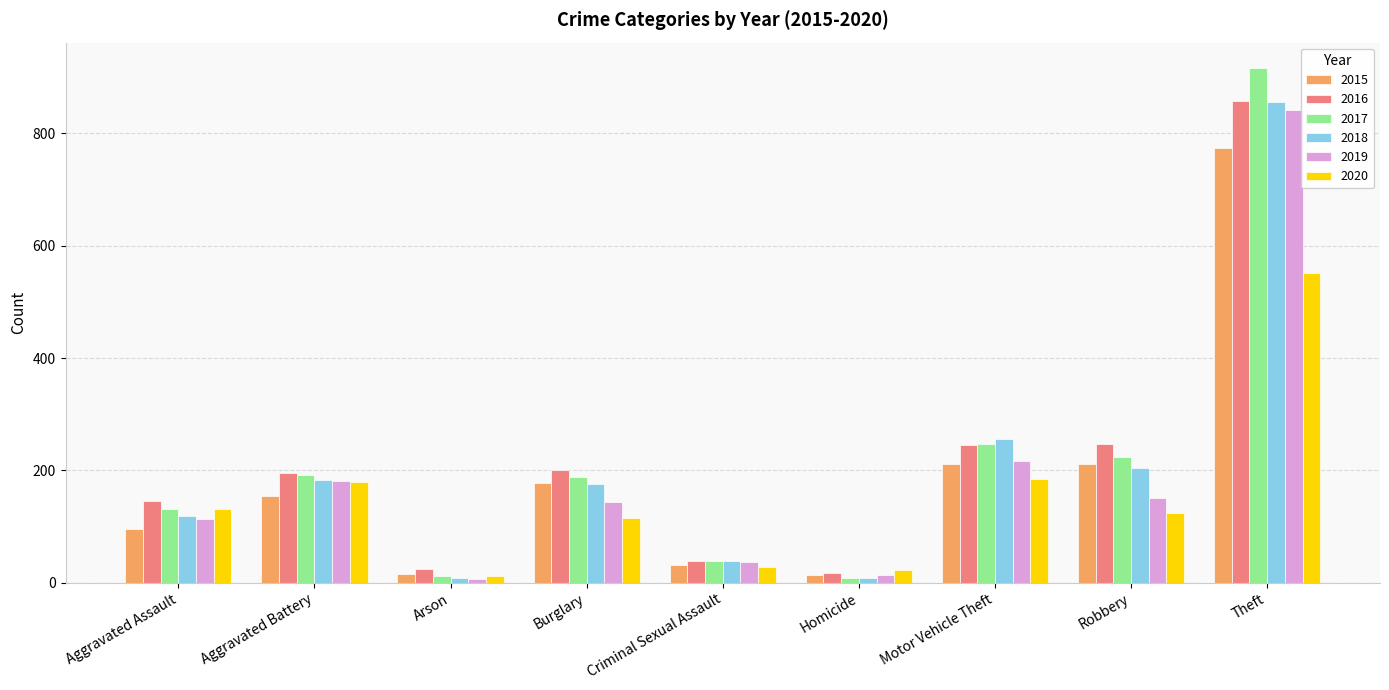

How many data points in 2019 are less than 143?

4